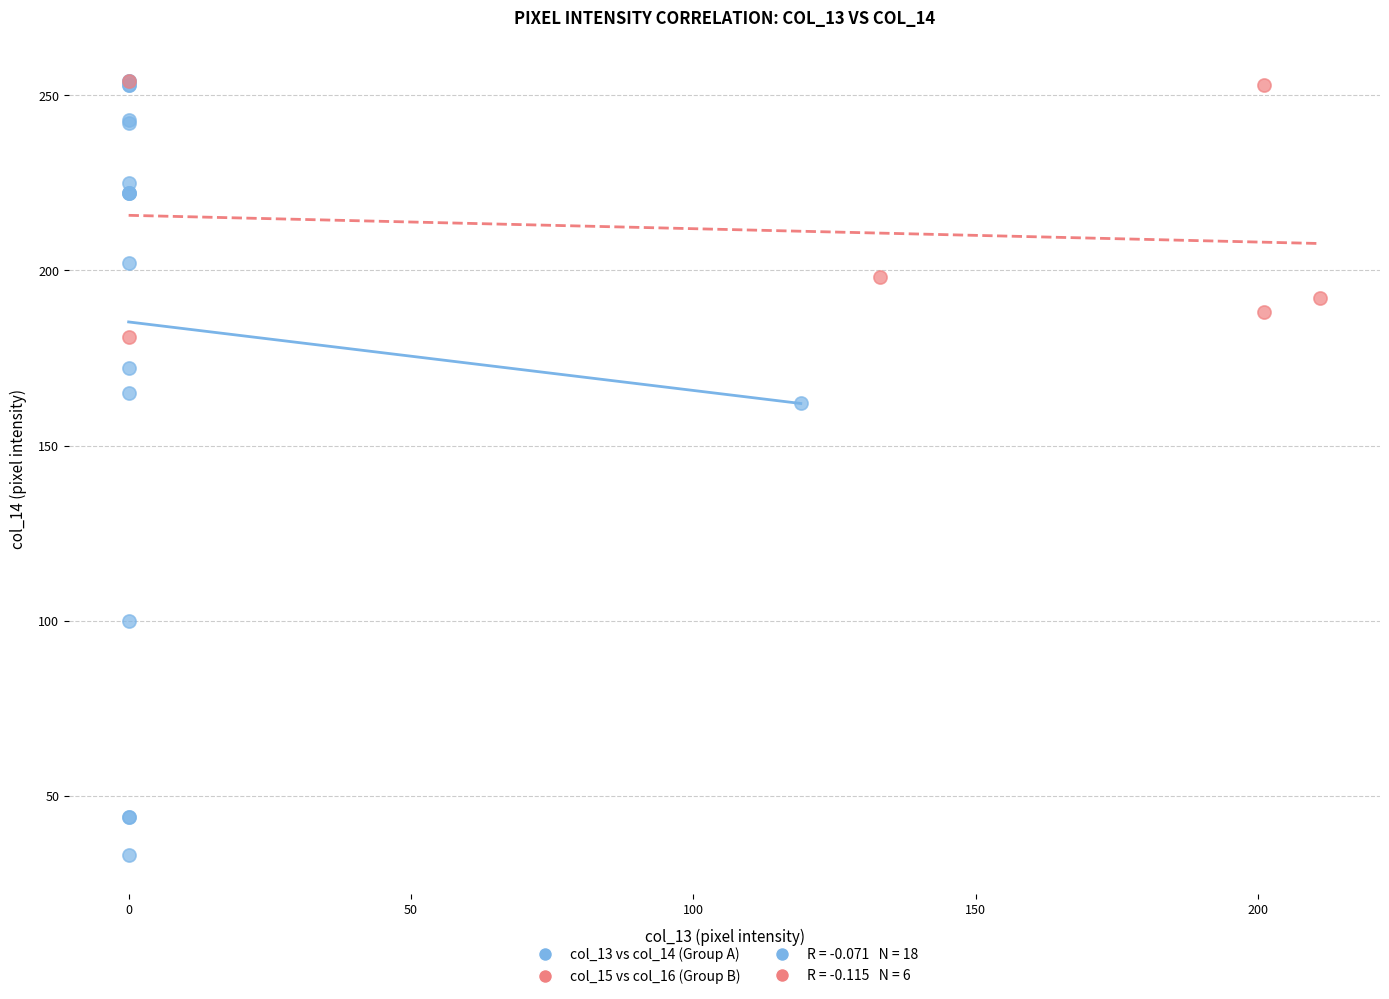

Which series contains the lowest Y value?

col_13 vs col_14 (Group A)